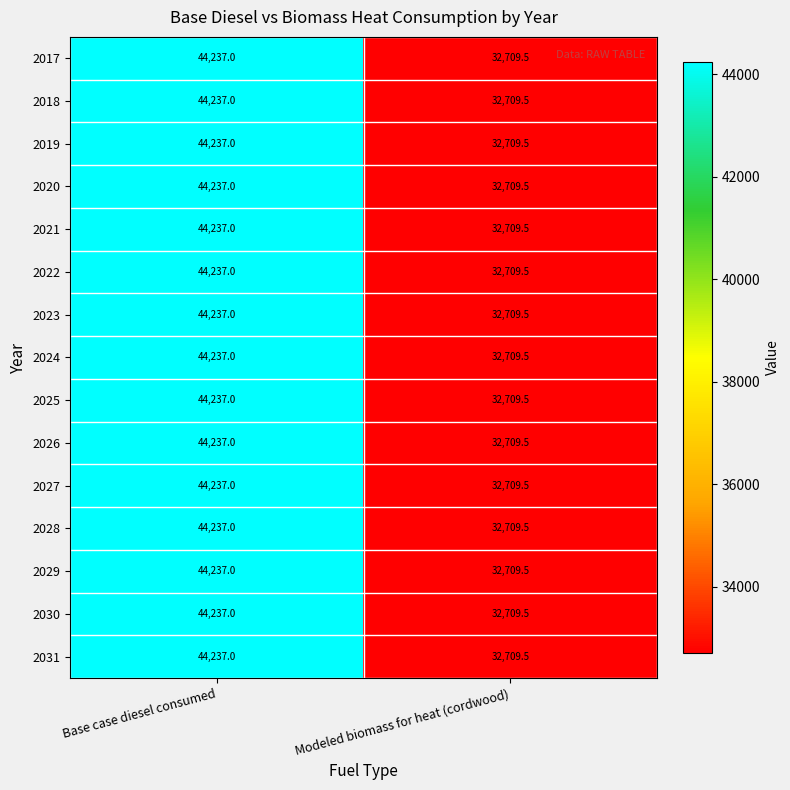

At how many categories does at least one series exceed 33671?

1